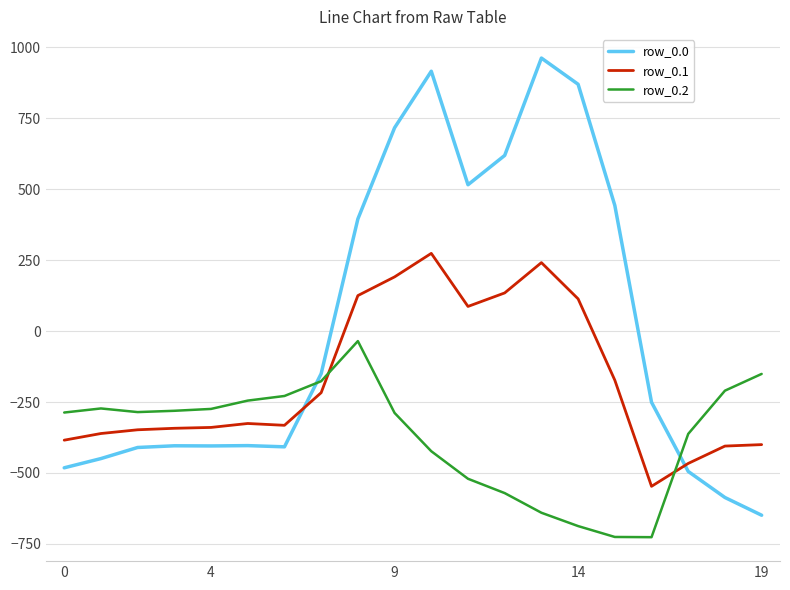

How many intersections are there between row_0.1 and row_0.0?

2